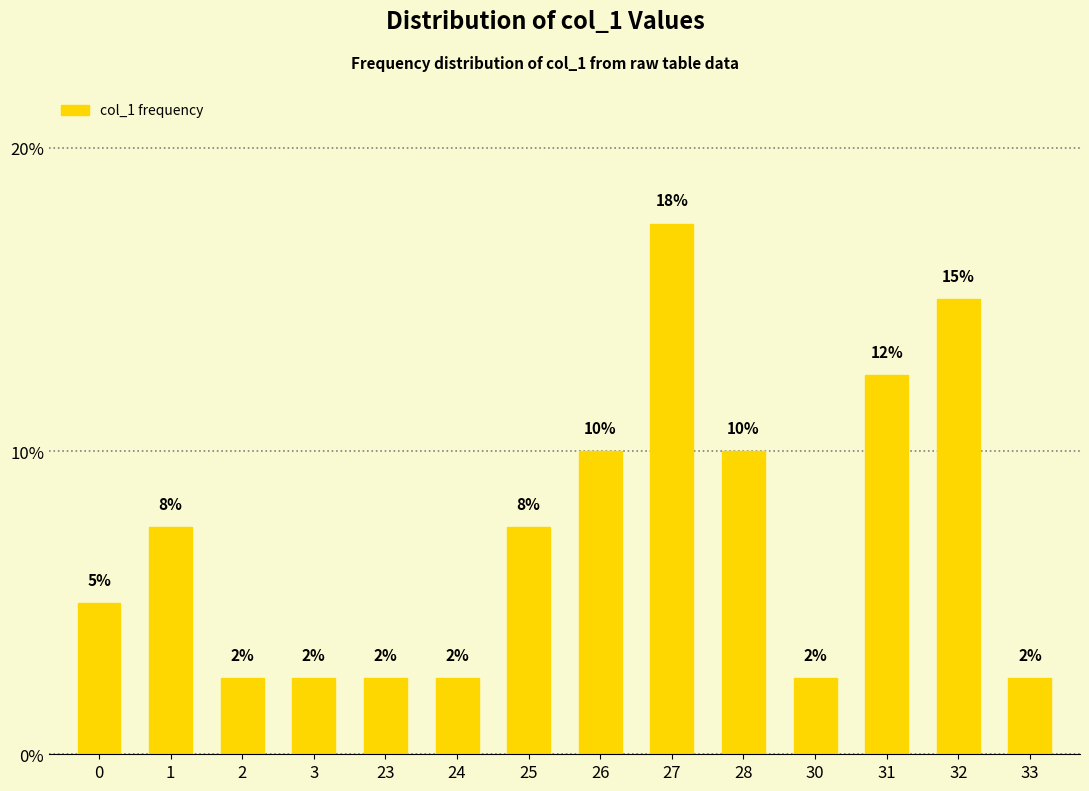

How many bars are there in total?

14